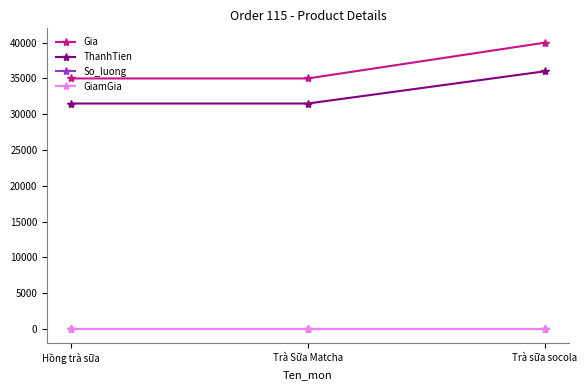

Reading left to right, transcribe all the data shown in this chart.

Gia: Hồng trà sữa=35000	Trà Sữa Matcha=35000	Trà sữa socola=40000
ThanhTien: Hồng trà sữa=31500	Trà Sữa Matcha=31500	Trà sữa socola=36000
So_luong: Hồng trà sữa=1	Trà Sữa Matcha=1	Trà sữa socola=1
GiamGia: Hồng trà sữa=10	Trà Sữa Matcha=10	Trà sữa socola=10